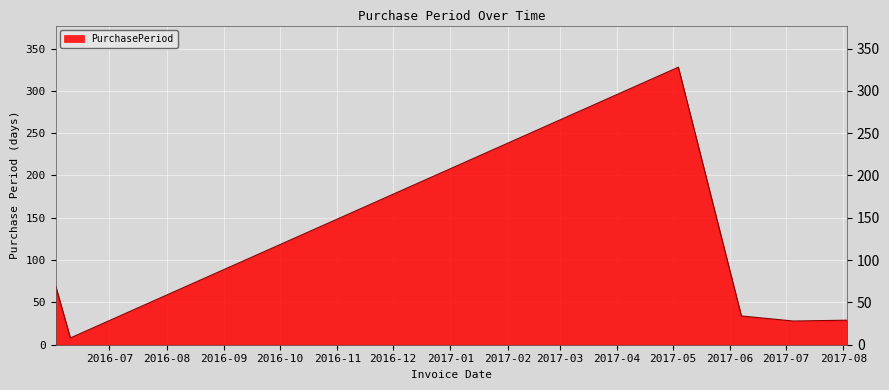

What is the maximum value shown in the chart?

328